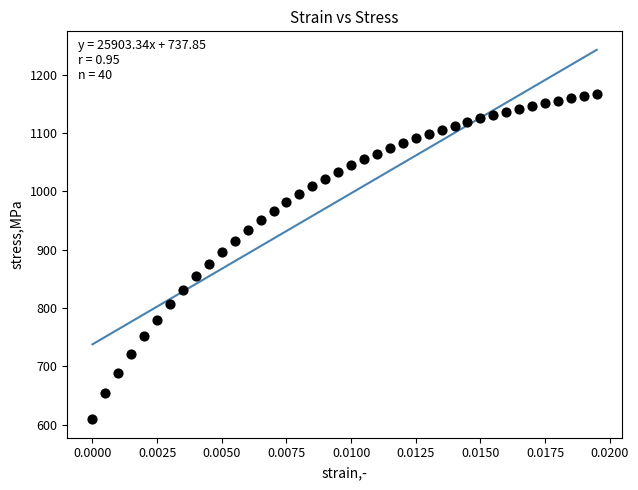

What is the range of Y values (max minus min)?

558.2